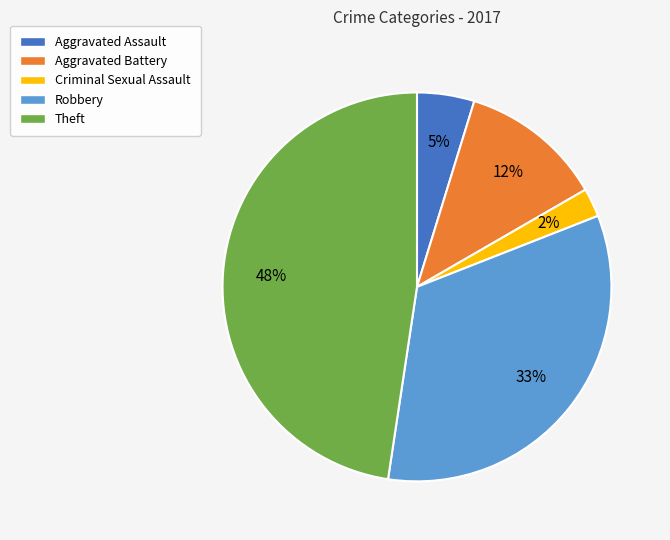

Does Theft account for over 50% of the chart?

No